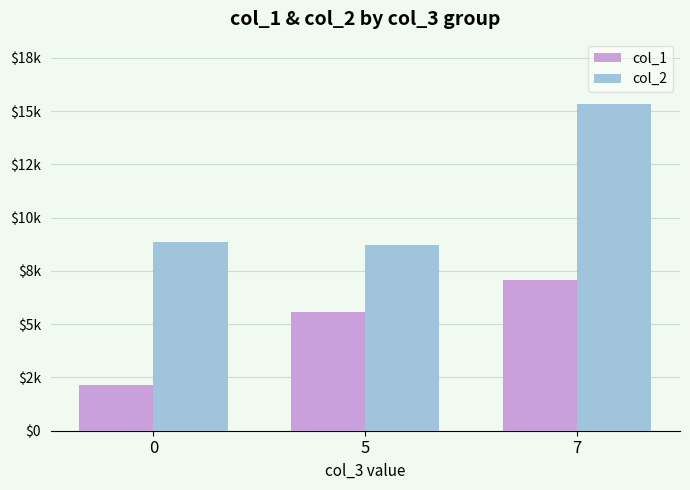

Is it true that col_1 equals 3363.0 at 0?

False